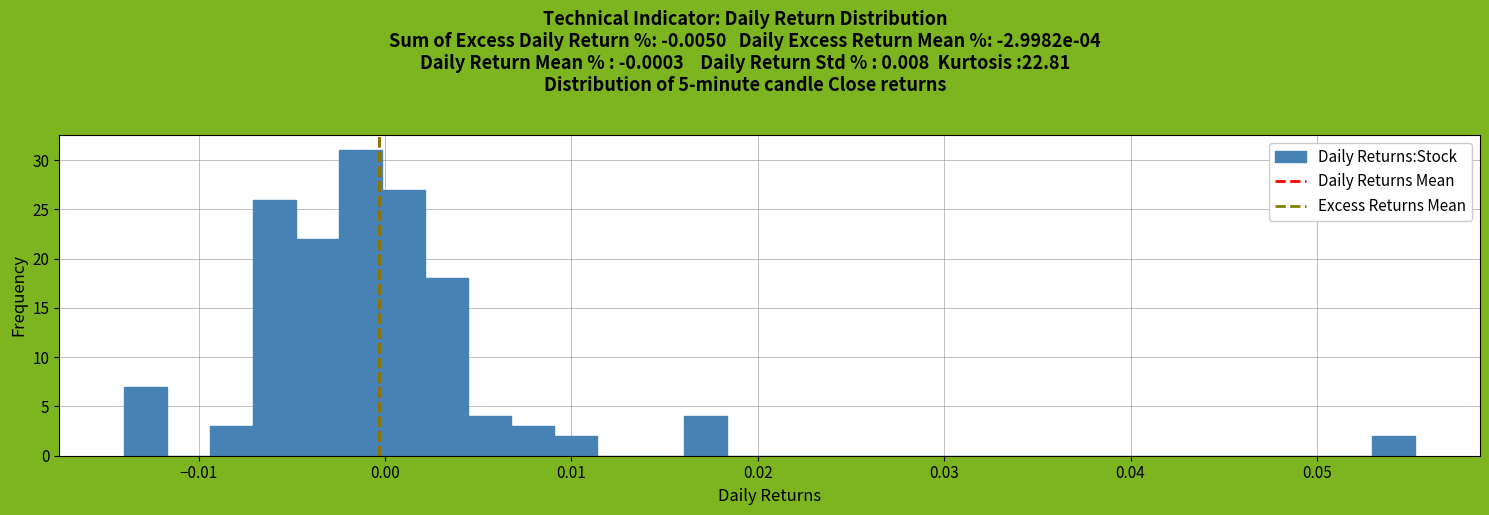

Around what value on the x-axis is the tallest bar? Give the approximate position of its centre, as read against the axis.

-0.001